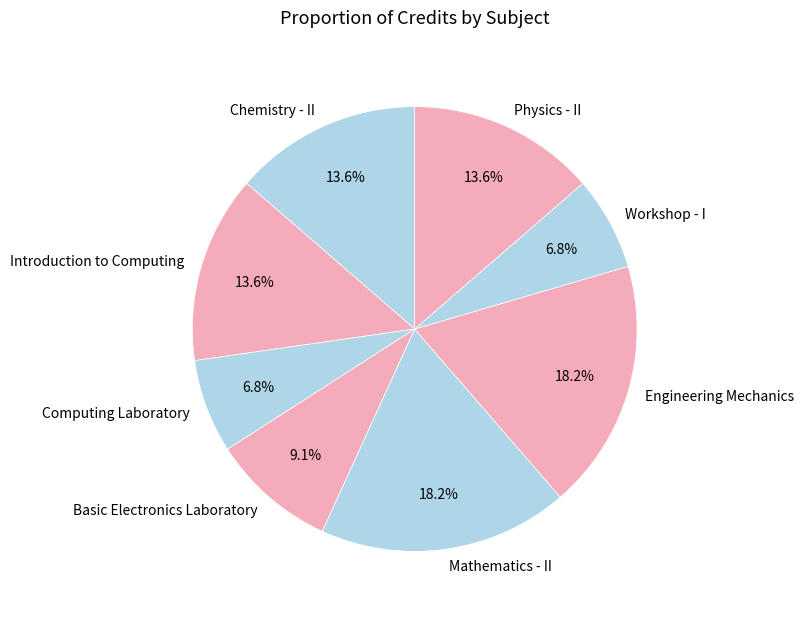

Count the number of slices in the pie.

8